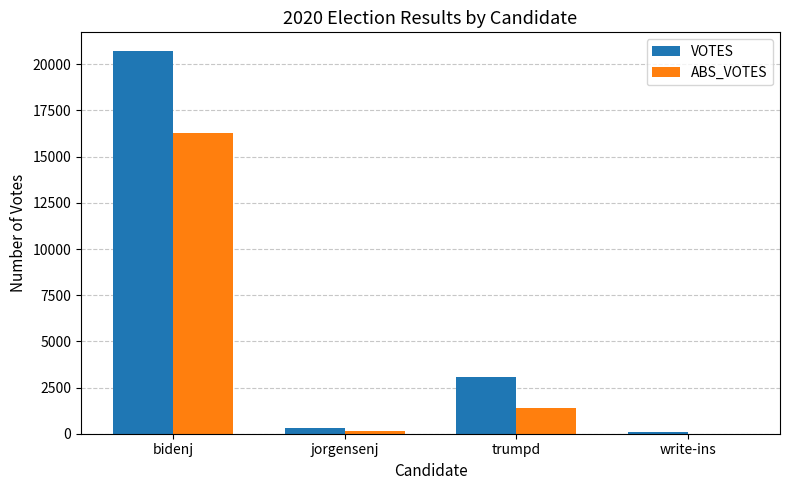

What is the maximum value shown in the chart?

20696